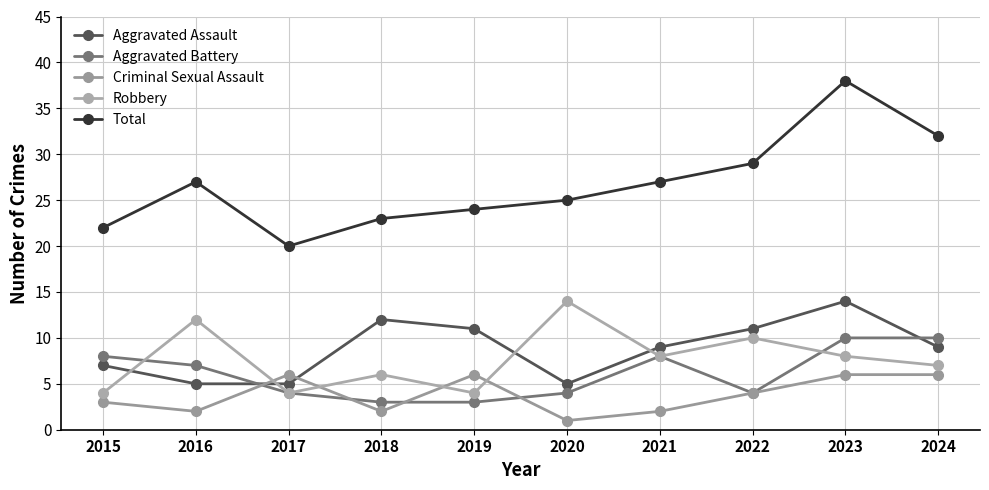

Where is Robbery nearest to the value 9?

2021